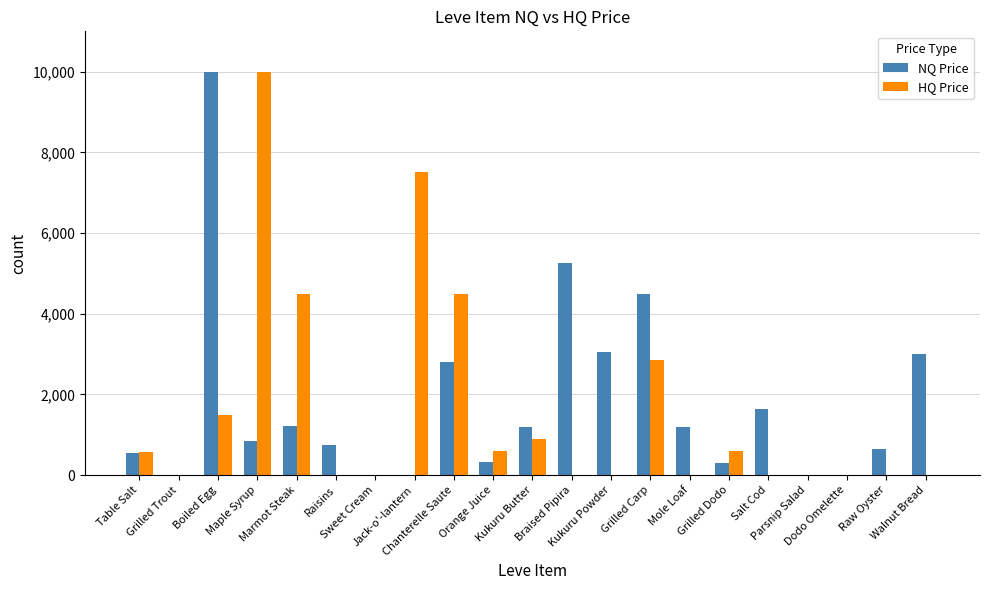

What is the sum of all NQ Price values?

37279.0